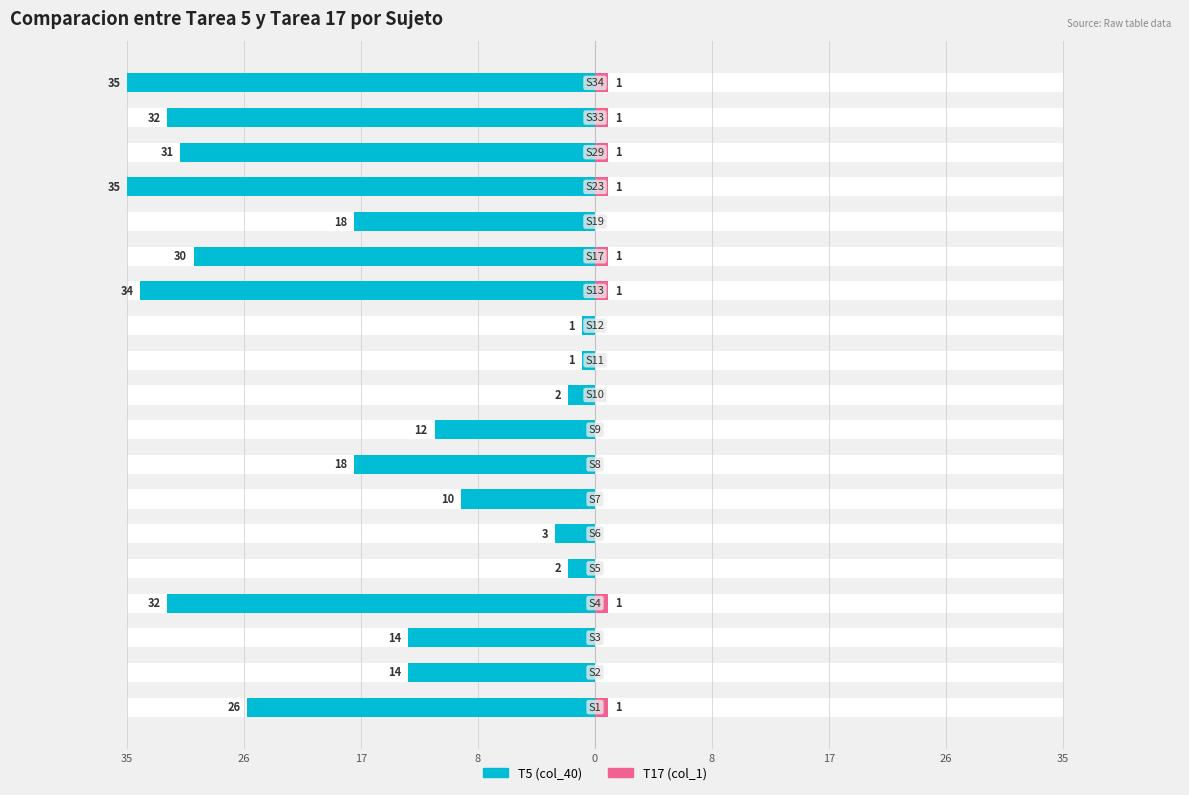

At 18, list the series in order from smallest to largest.

T5 (col_40), T17 (col_1)